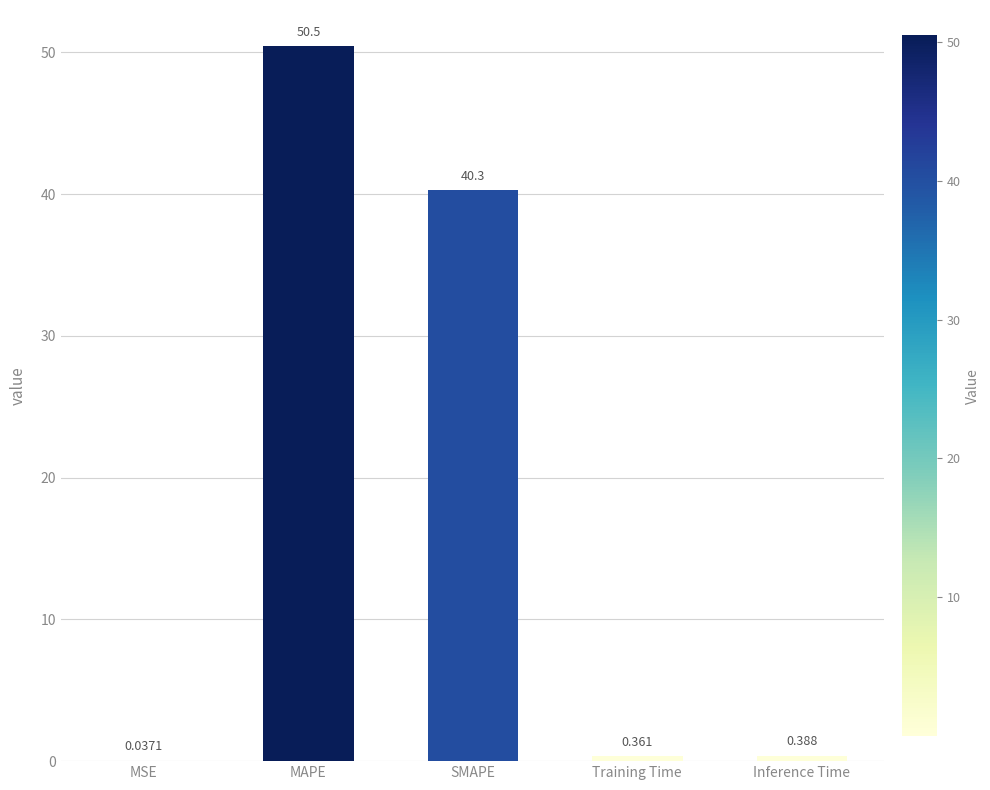

Between MSE and Training Time, which is larger?

Training Time